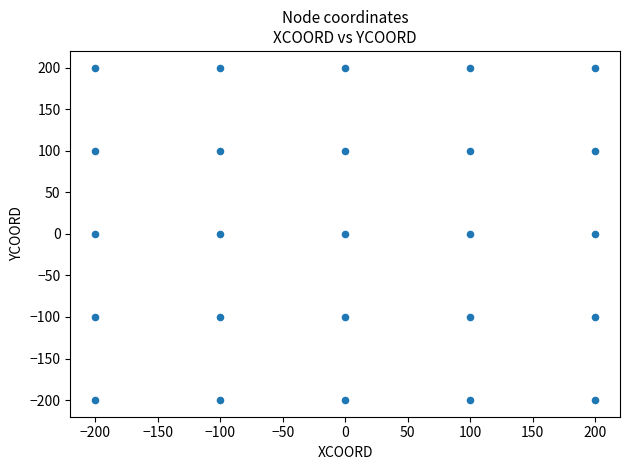

What is the range of Y values (max minus min)?

400